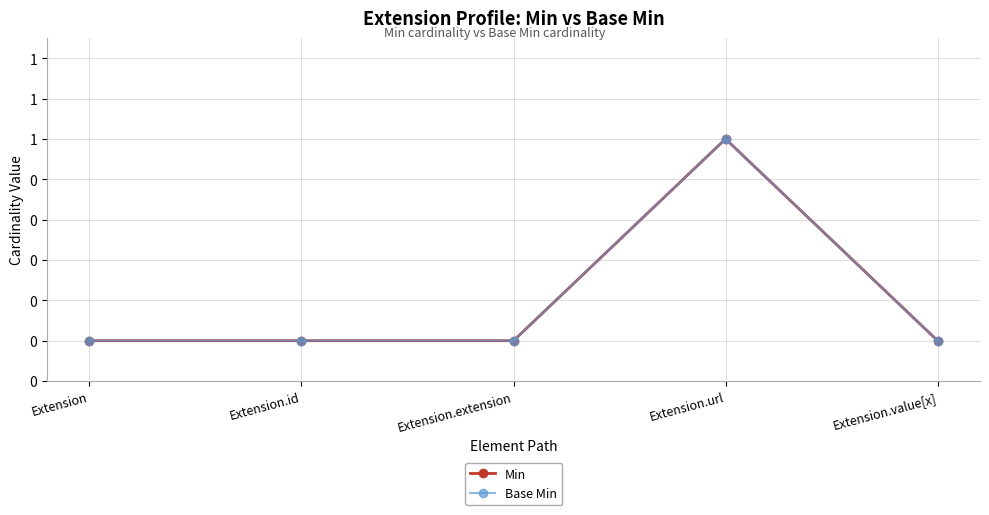

Where is the first local maximum for Base Min?

Extension.url